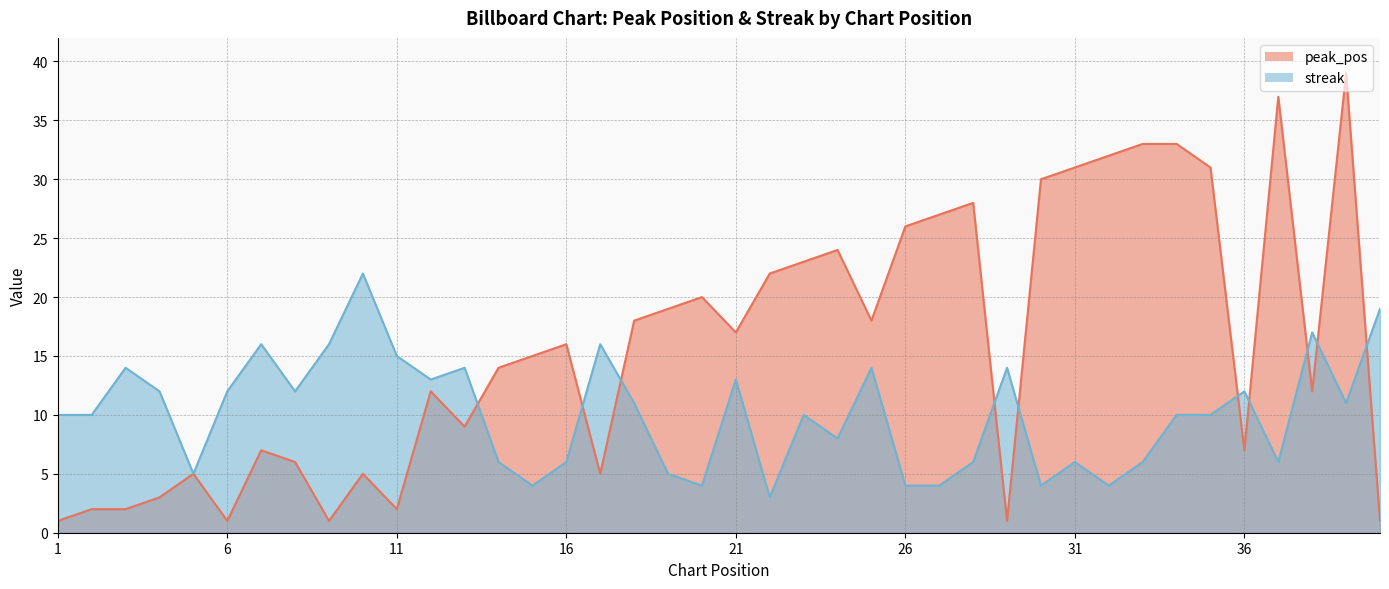

Between 34 and 7, which is larger?

34